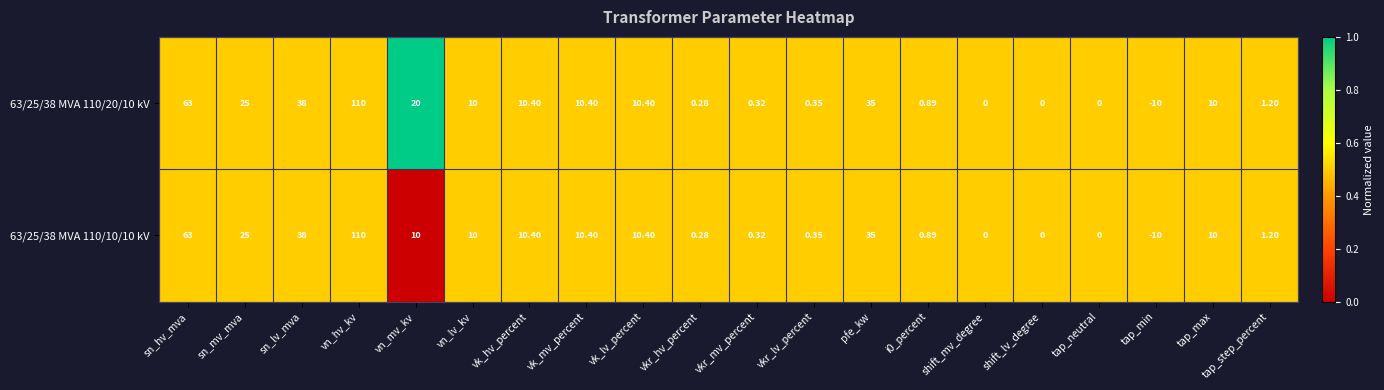

Where does the 63/25/38 MVA 110/20/10 kV series first go above 10?

sn_hv_mva